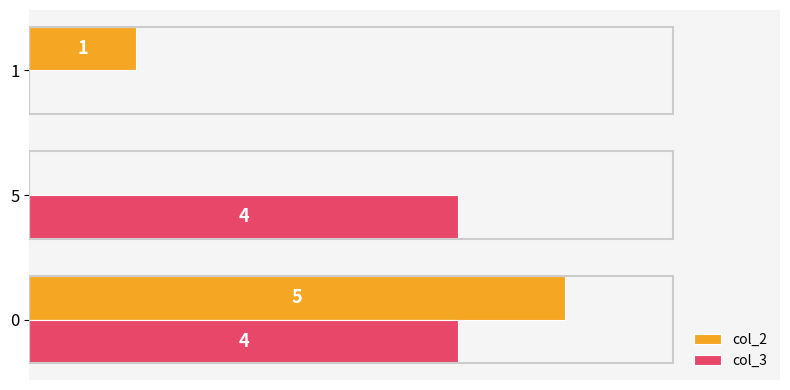

Which series has the largest total across all categories?

col_3